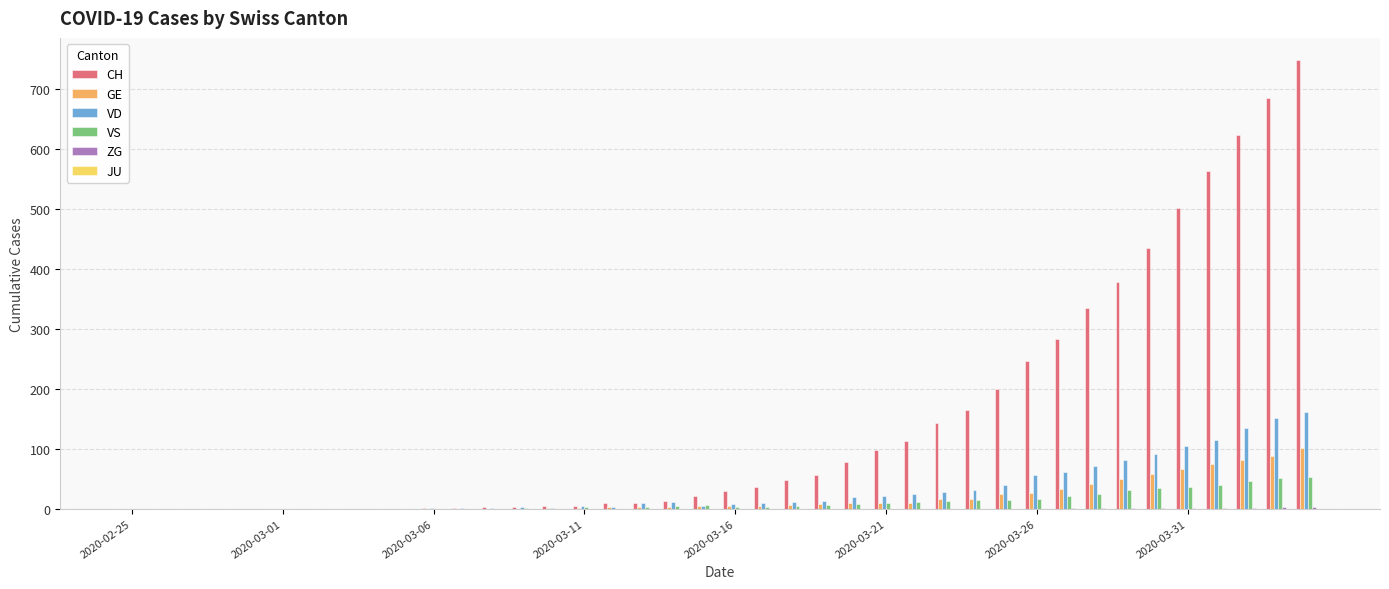

How many data points does each series have?

40